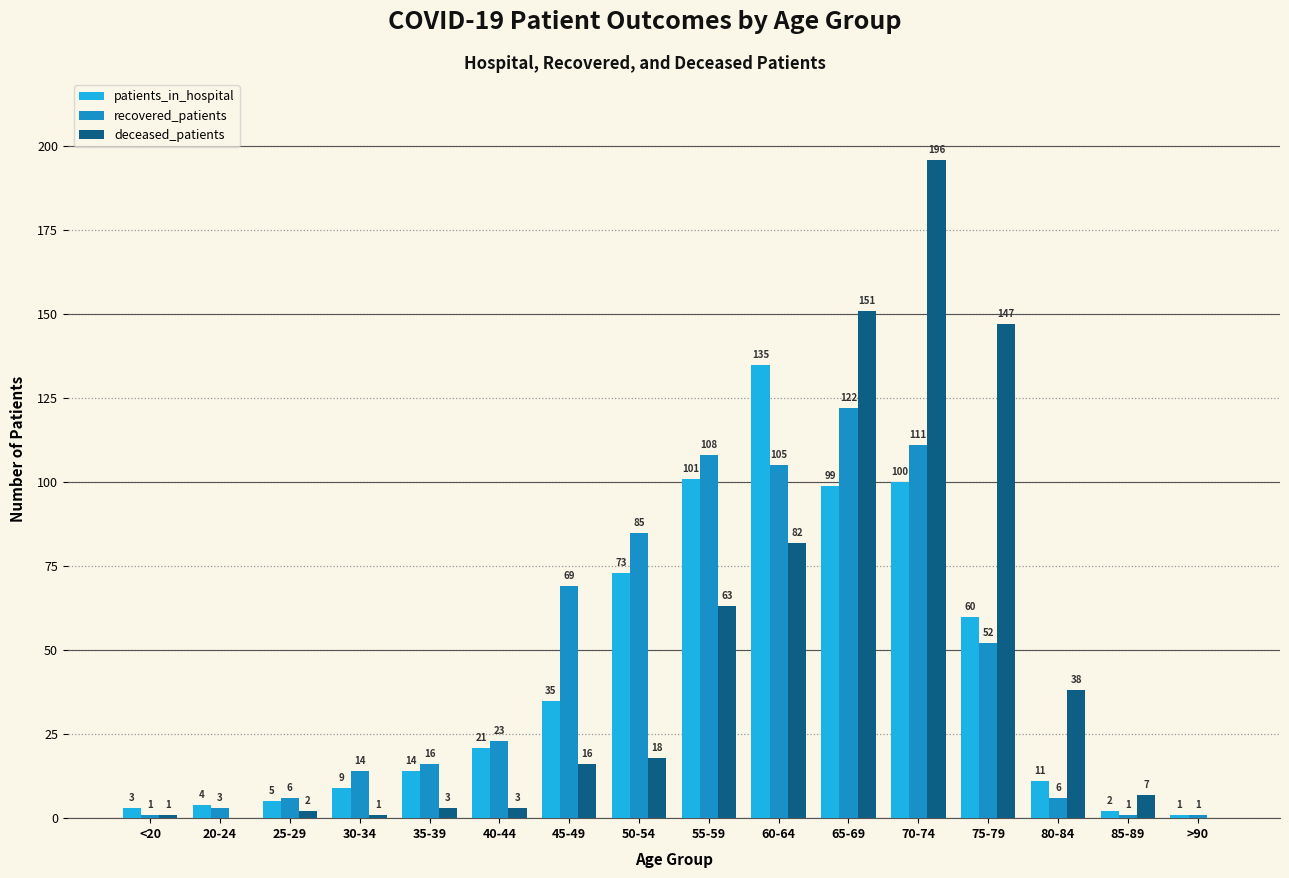

Are the bars grouped side by side (vs. stacked)?

Yes